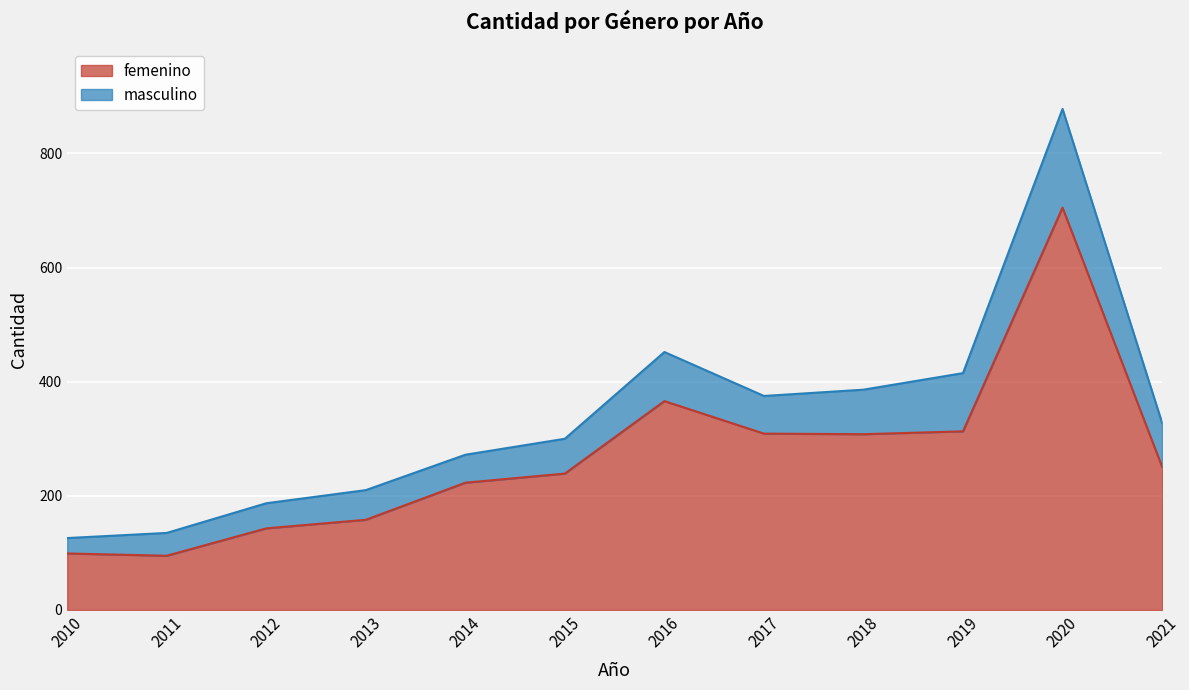

List the labels in order of value, largest first.

2020, 2016, 2019, 2017, 2018, 2021, 2015, 2014, 2013, 2012, 2010, 2011